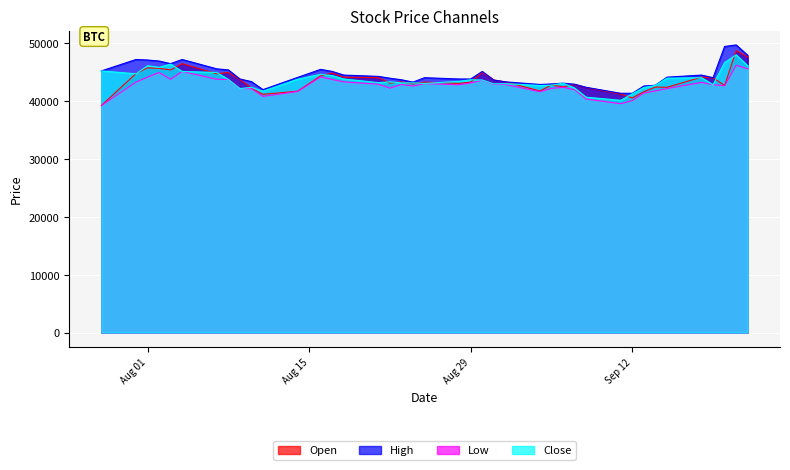

How many data points in Open are less than 43354?

20